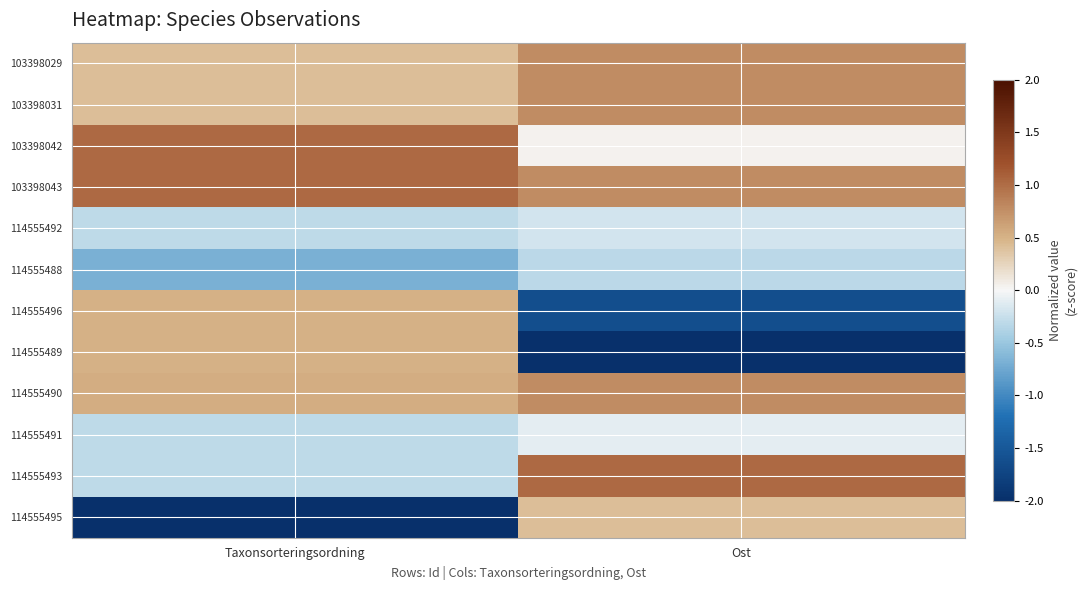

Count the number of data series in this chart.

12